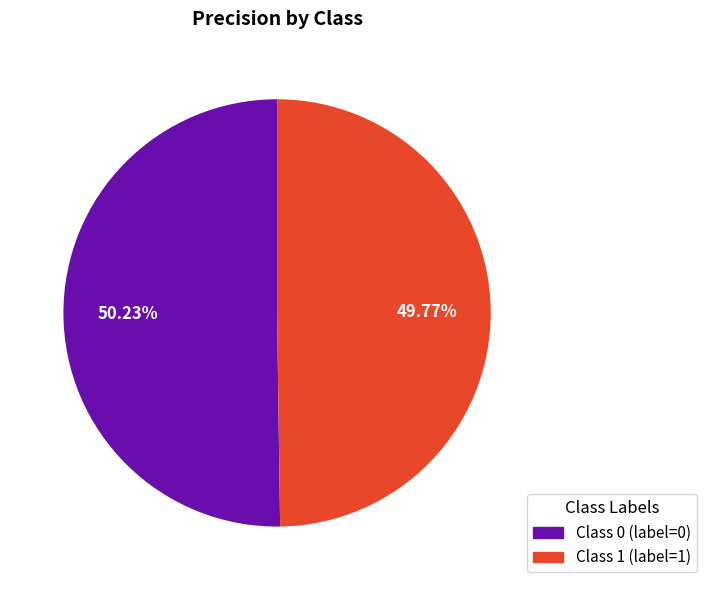

How many slices are in this pie chart?

2